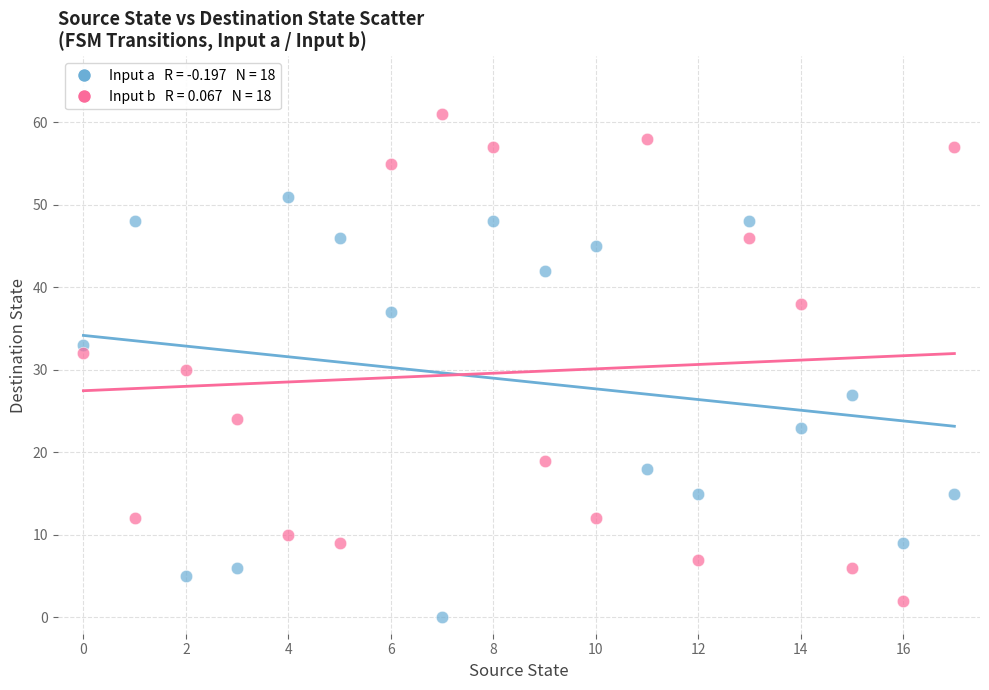

Across all data points, what is the range of Y values (max minus min)?

61